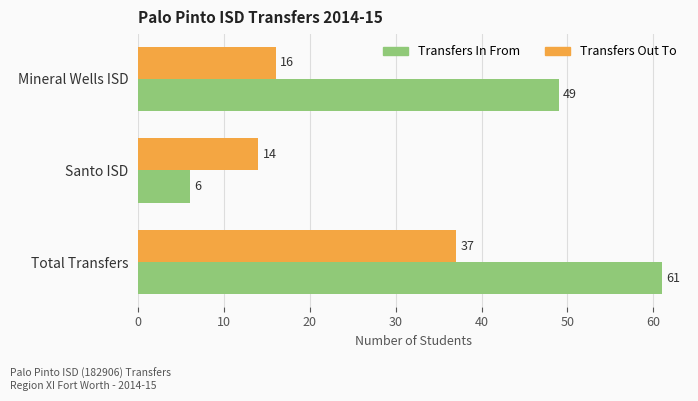

List the series in order of their overall mean, lowest first.

Transfers Out To, Transfers In From